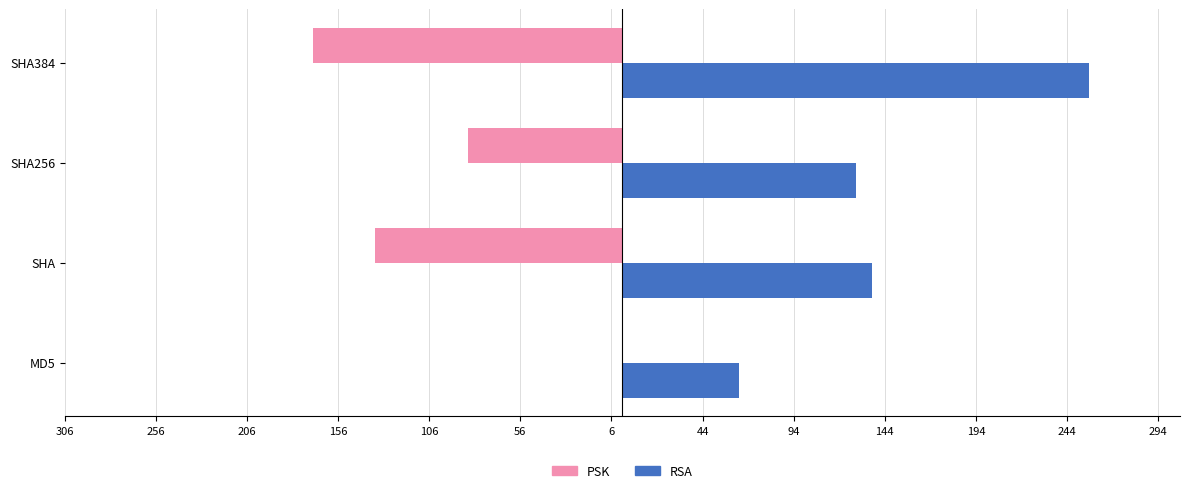

What are all the series names shown in the legend?

PSK, RSA